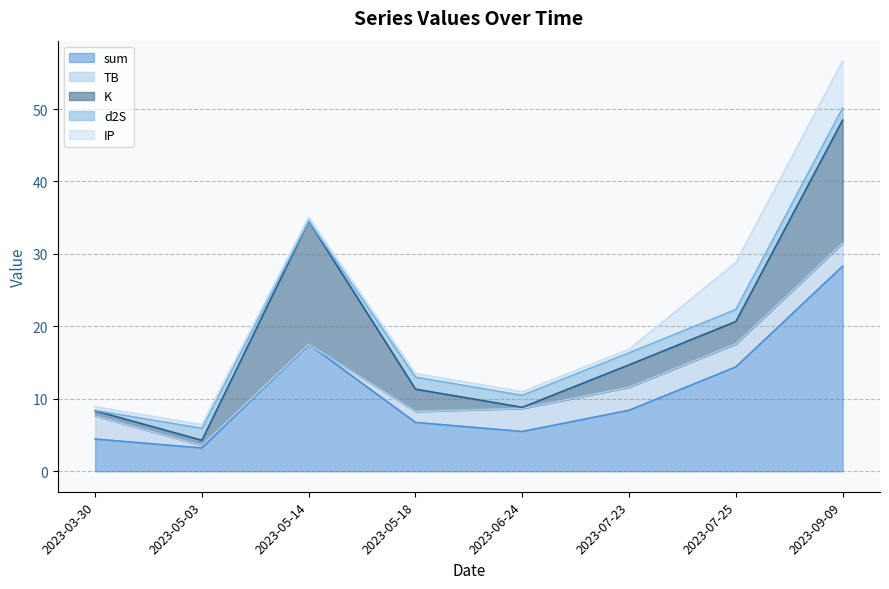

True or false: sum and d2S cross at least once.

False